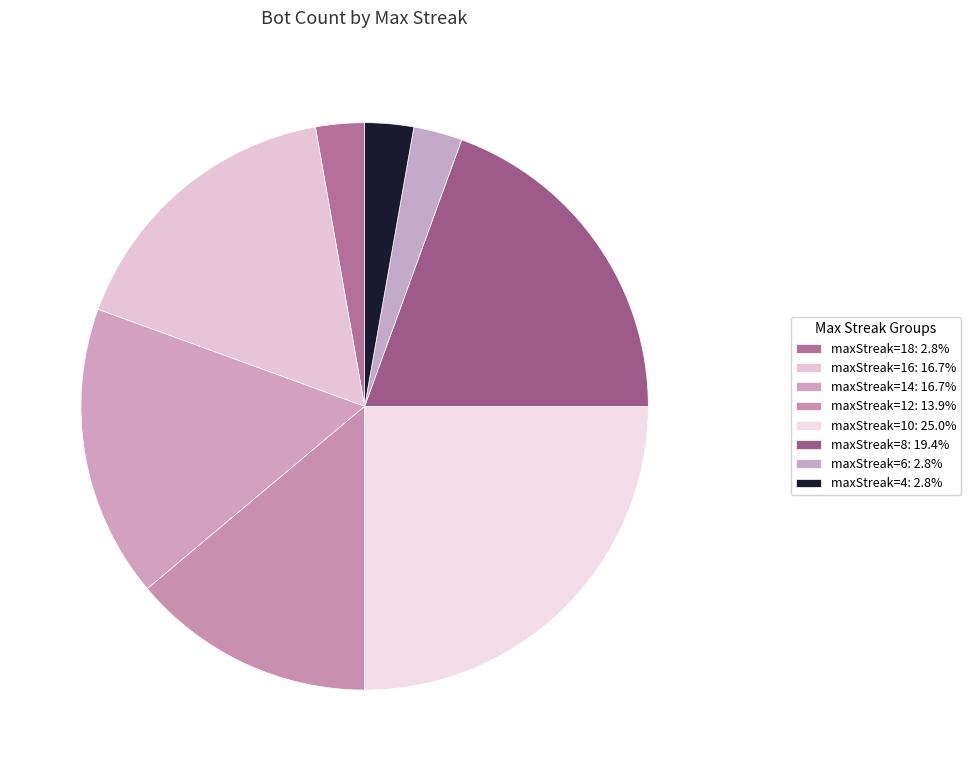

Is there any slice that represents more than half of the pie?

No